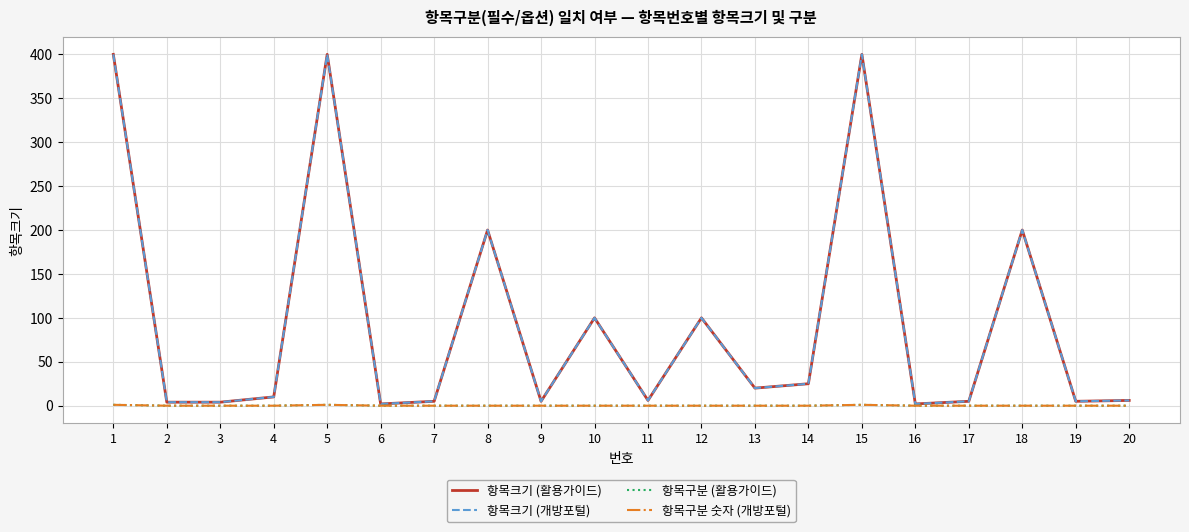

Which category has the lowest value across all series?

2